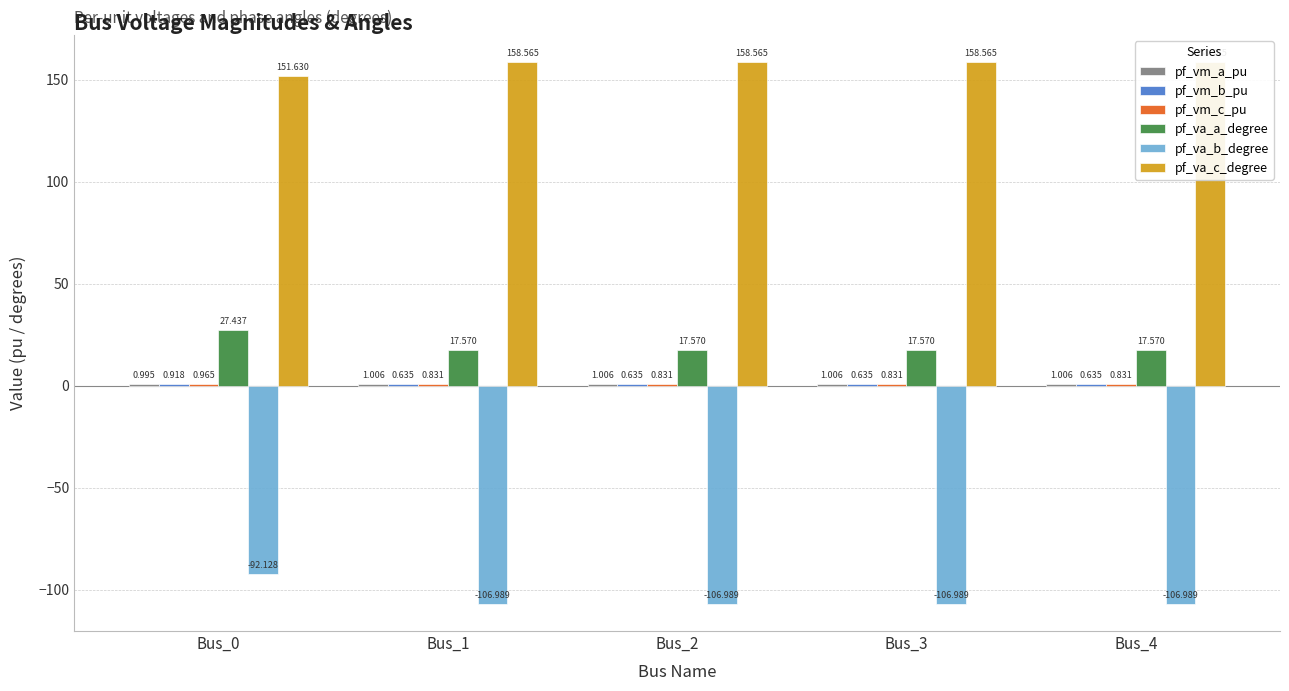

Which series has the largest total across all categories?

pf_va_c_degree